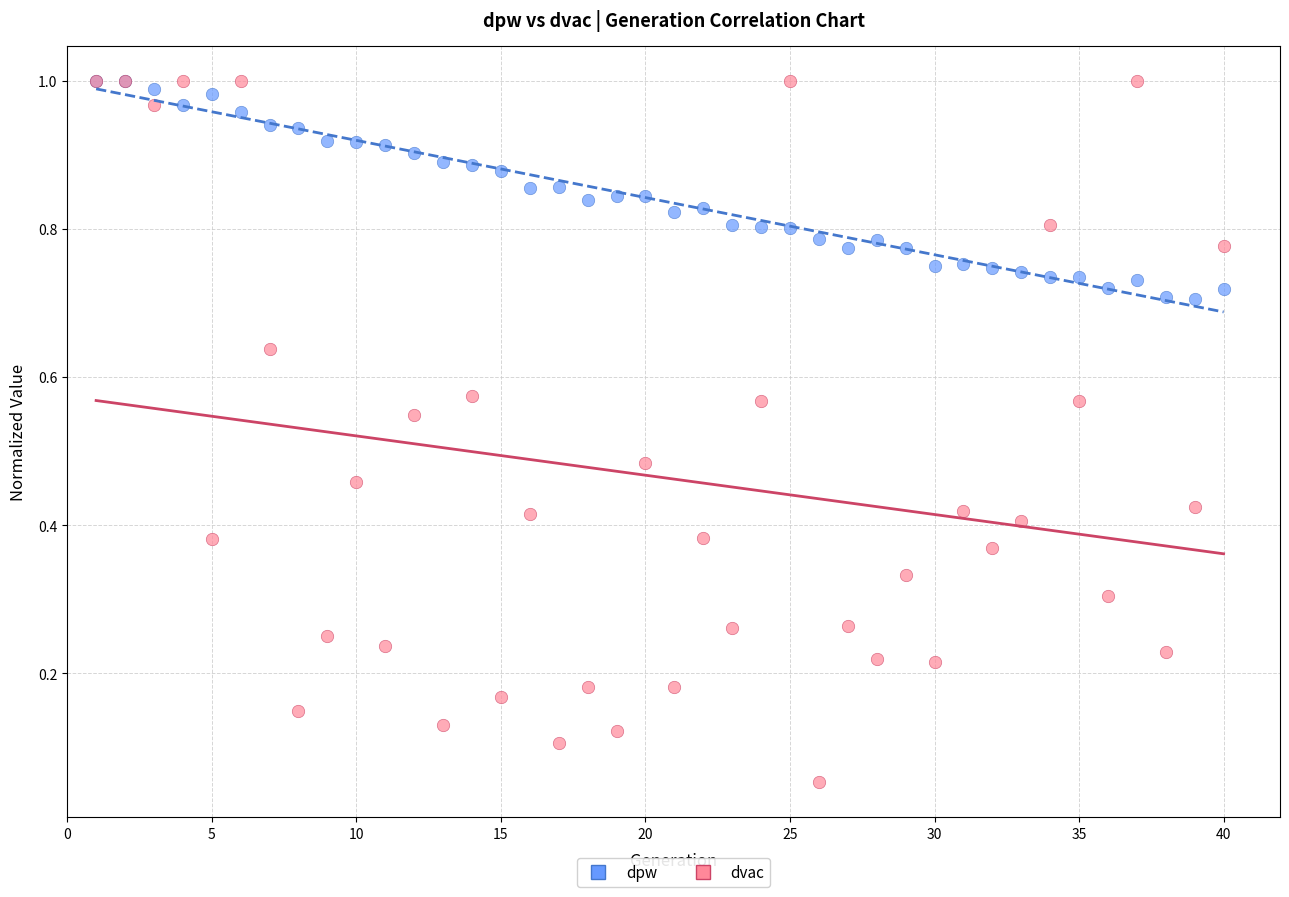

Which series contains the lowest Y value?

dvac